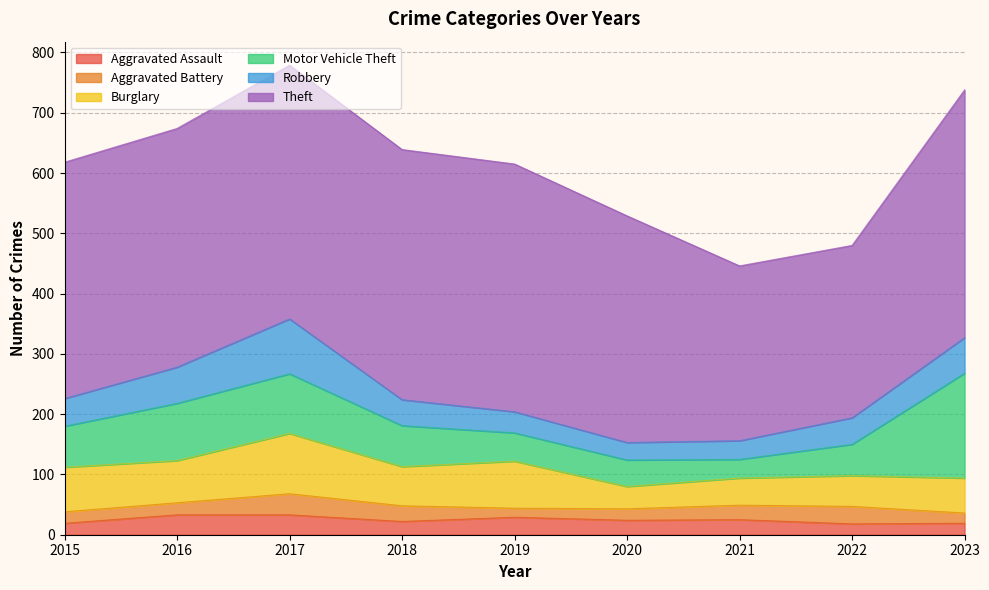

How many categories are shown in the chart?

9